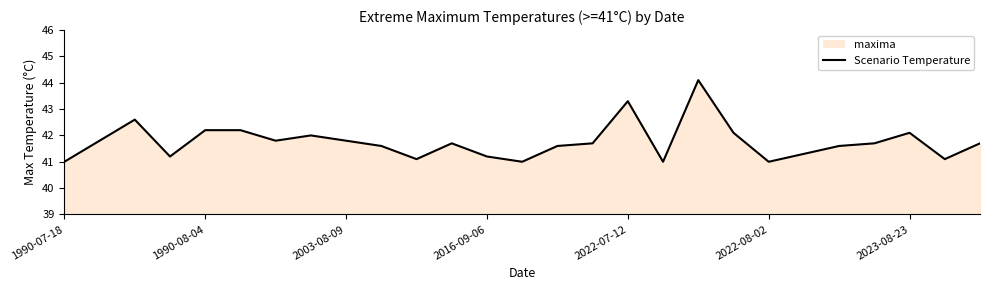

Does the chart display data point markers on the line(s)?

No